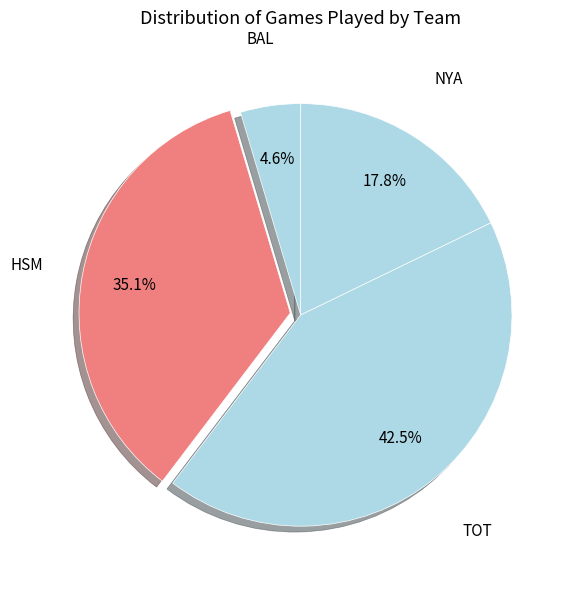

Count the number of slices in the pie.

4